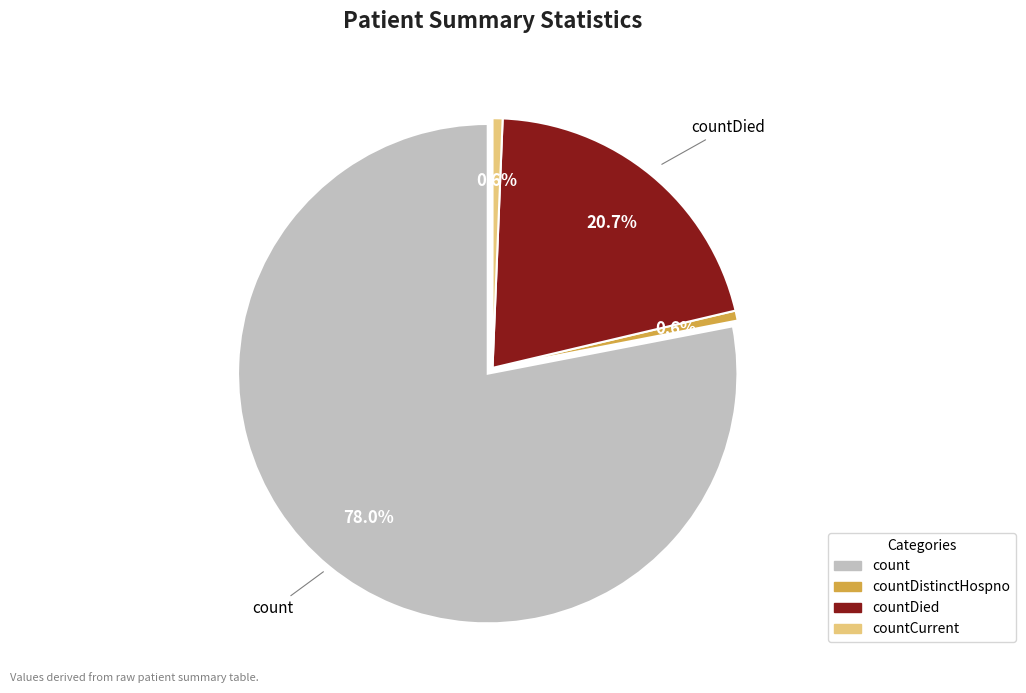

Is there any slice that represents more than half of the pie?

Yes